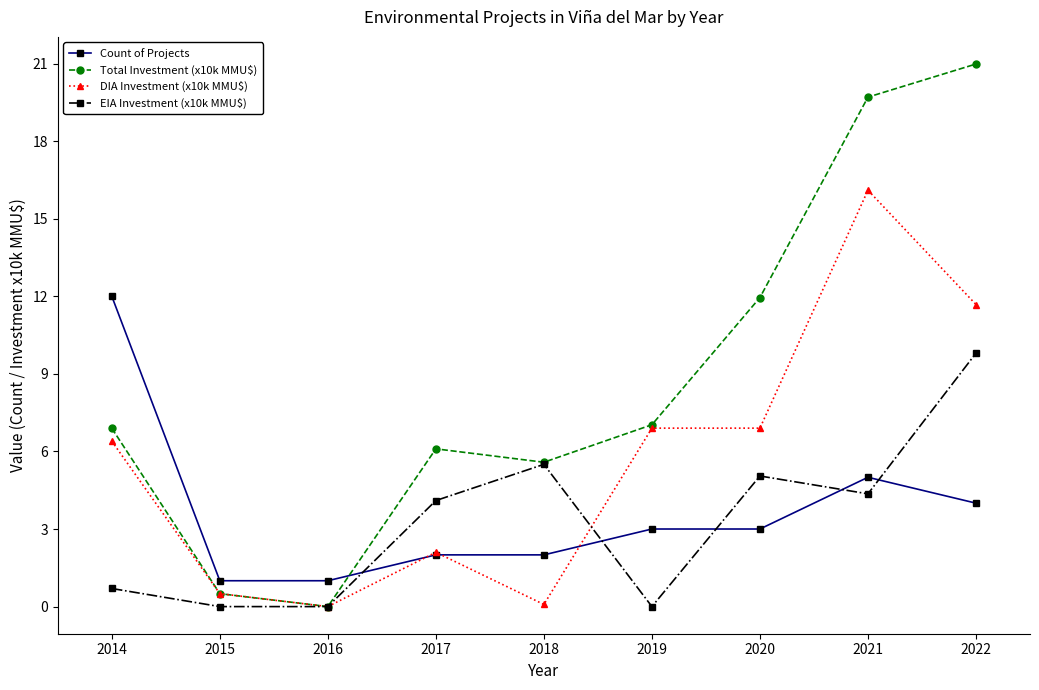

True or false: Total Investment (x10k MMU$) has more than 1 interior local peaks.

False